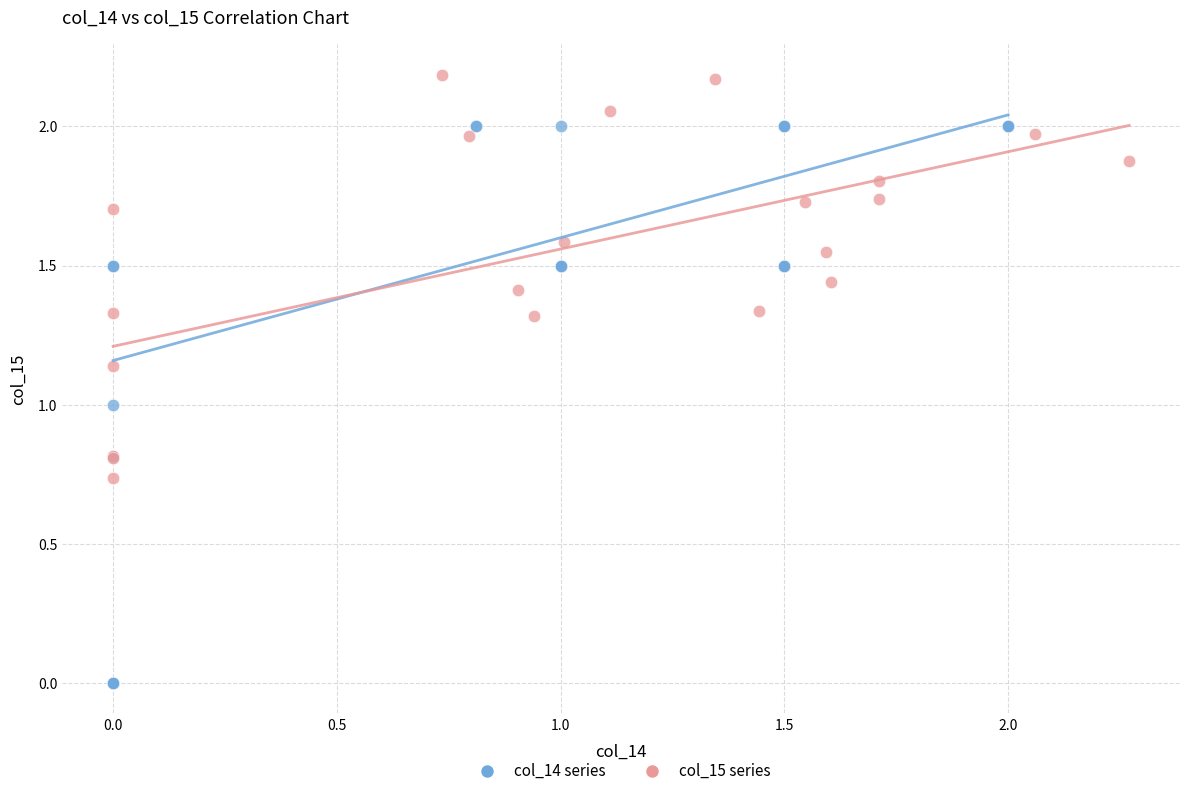

Which series has the widest spread of Y values?

col_14 series